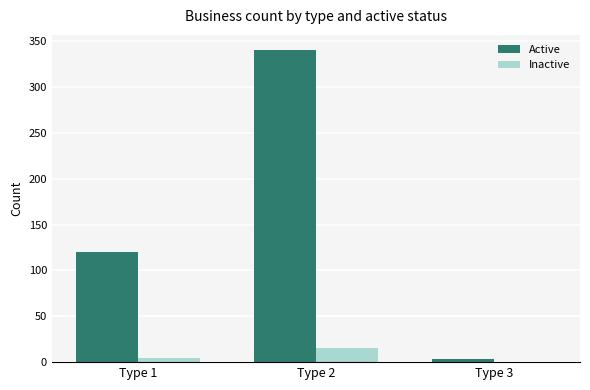

Reading left to right, extract all data points from this chart.

Active: Type 1=120	Type 2=340	Type 3=3
Inactive: Type 1=5	Type 2=15	Type 3=0